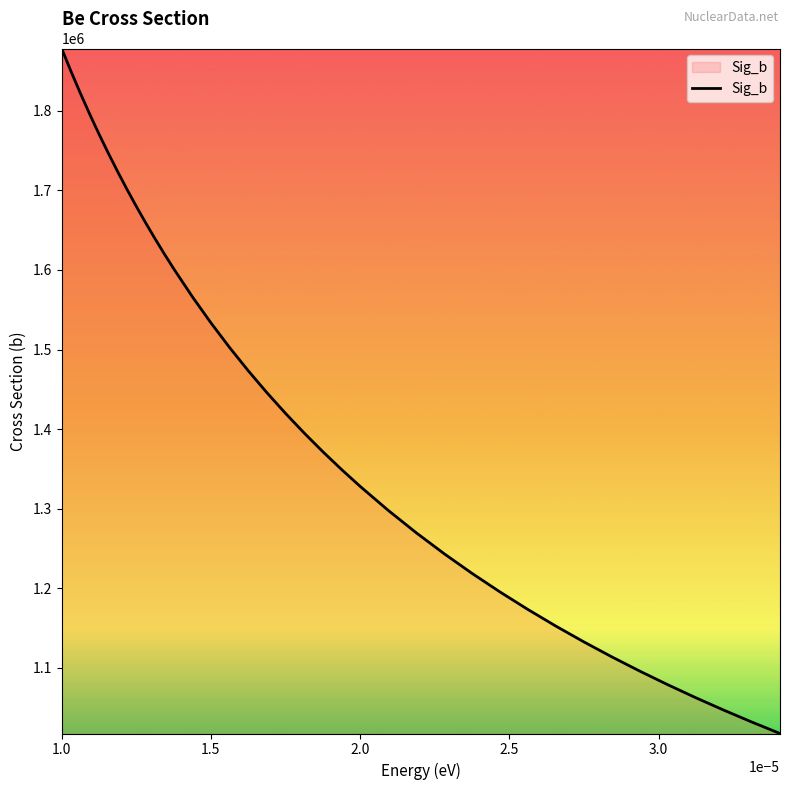

What is the smallest value displayed?

1017640.9